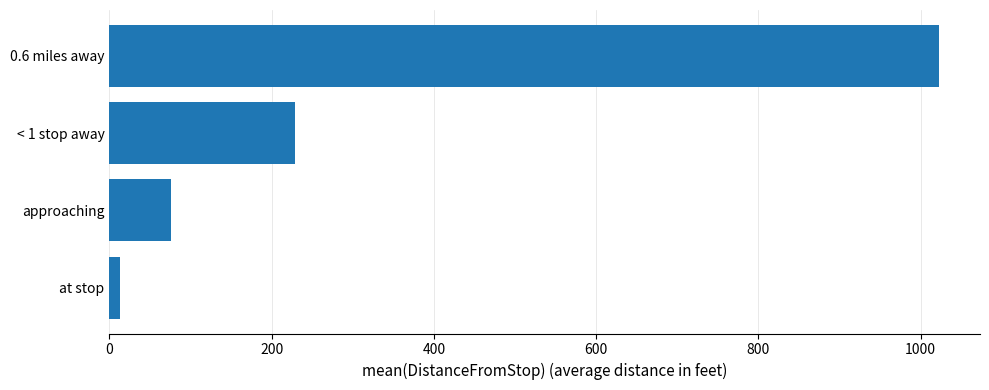

What is the average value?

334.8